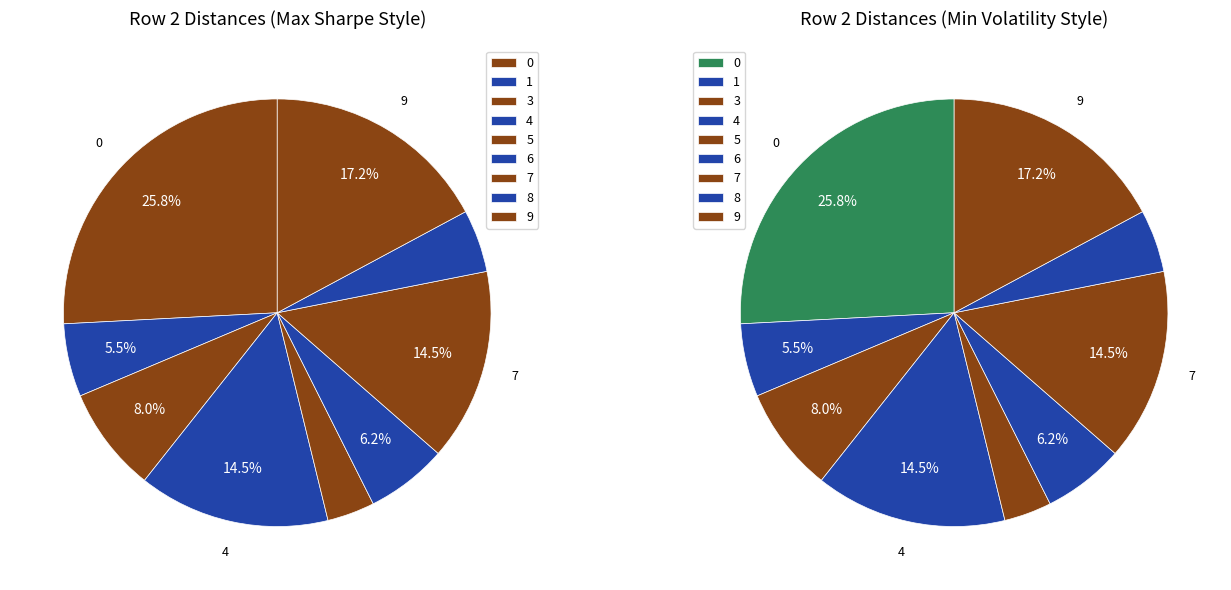

Does 7 account for over 50% of the chart?

No